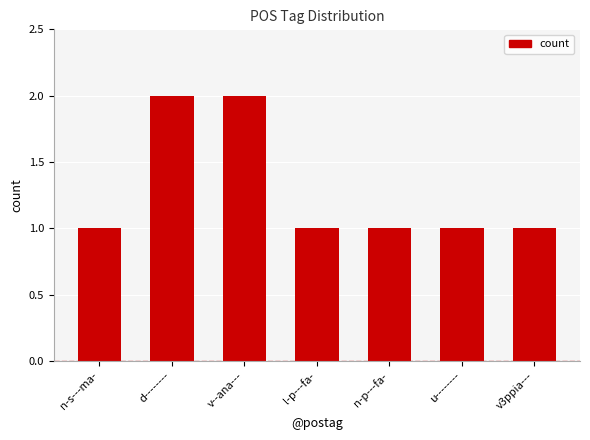

What is the difference between the second highest and minimum values?

1